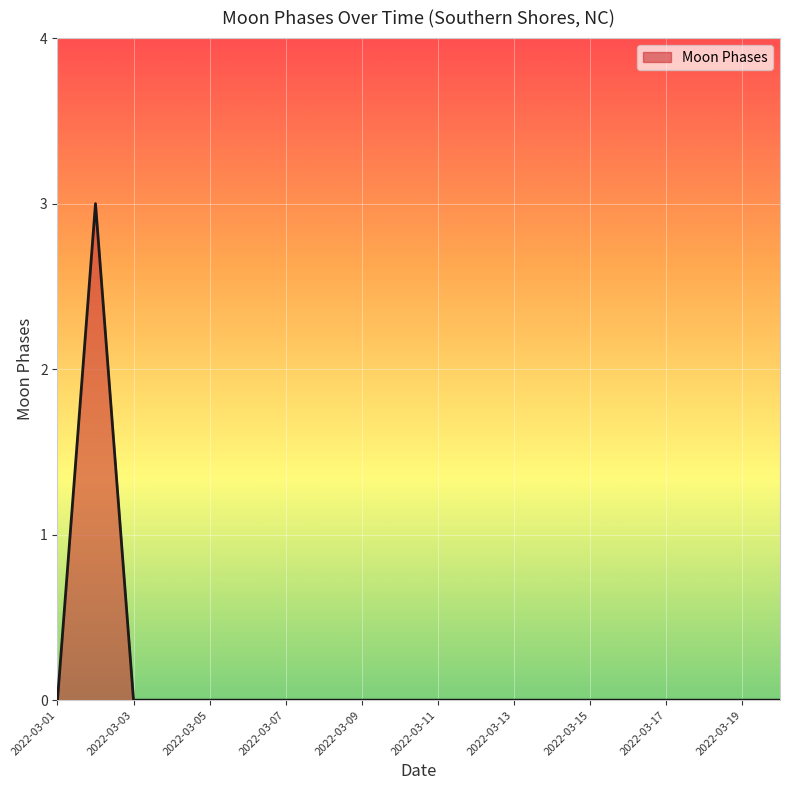

What is the maximum value shown in the chart?

3